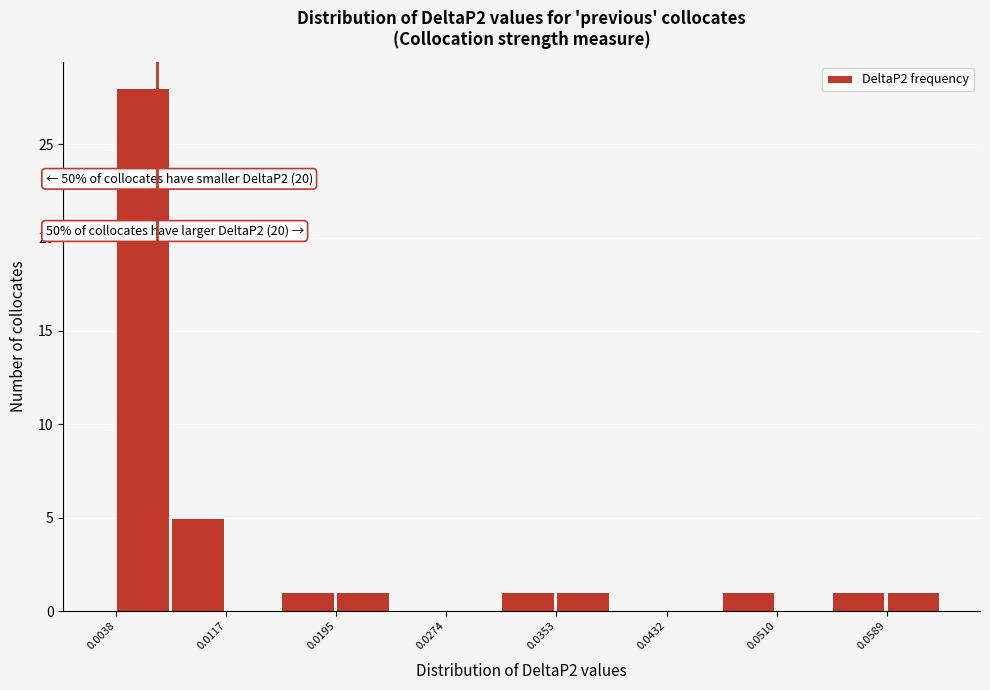

Read against the x-axis, roughly where is the centre of the tallest bar?

0.006